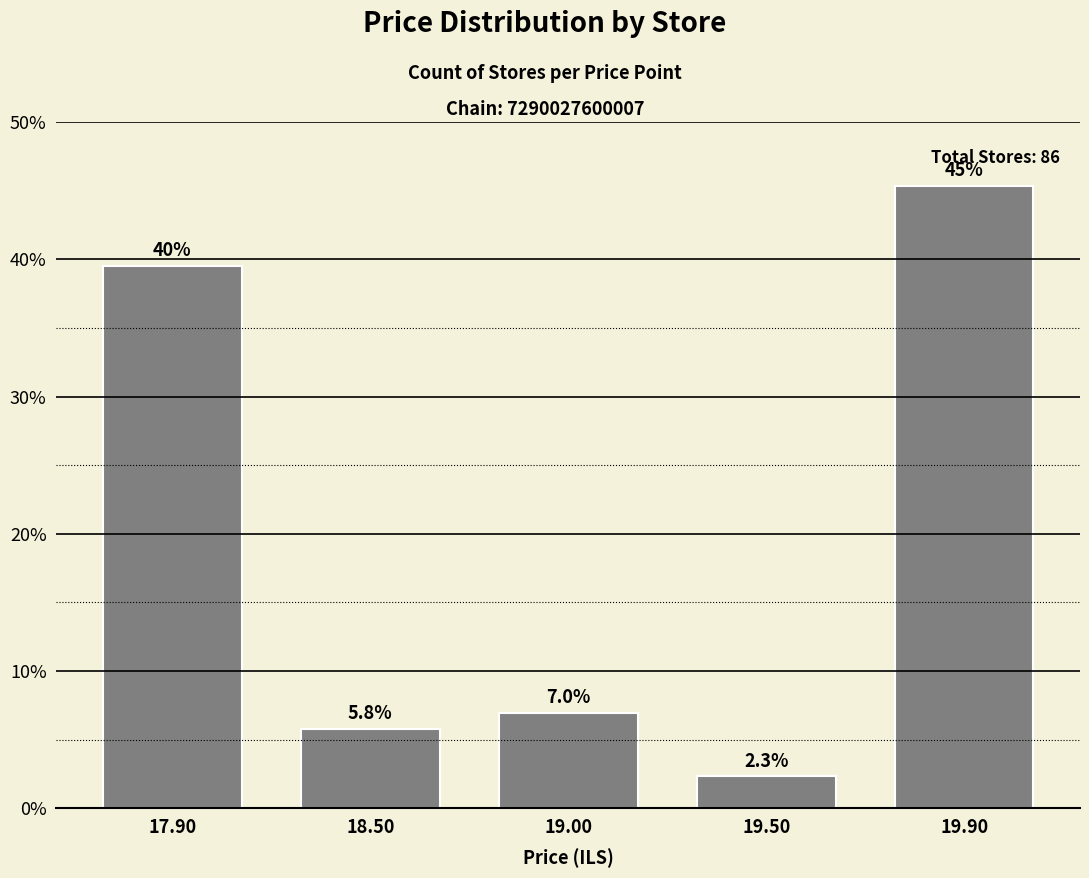

Count the number of values greater than 6.

3